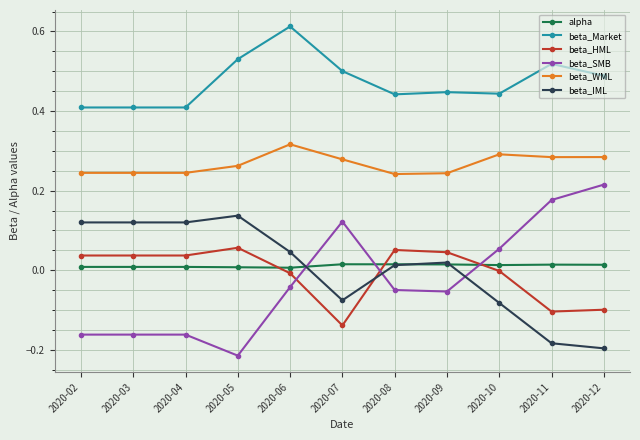

How many data points in beta_SMB are above 0?

4